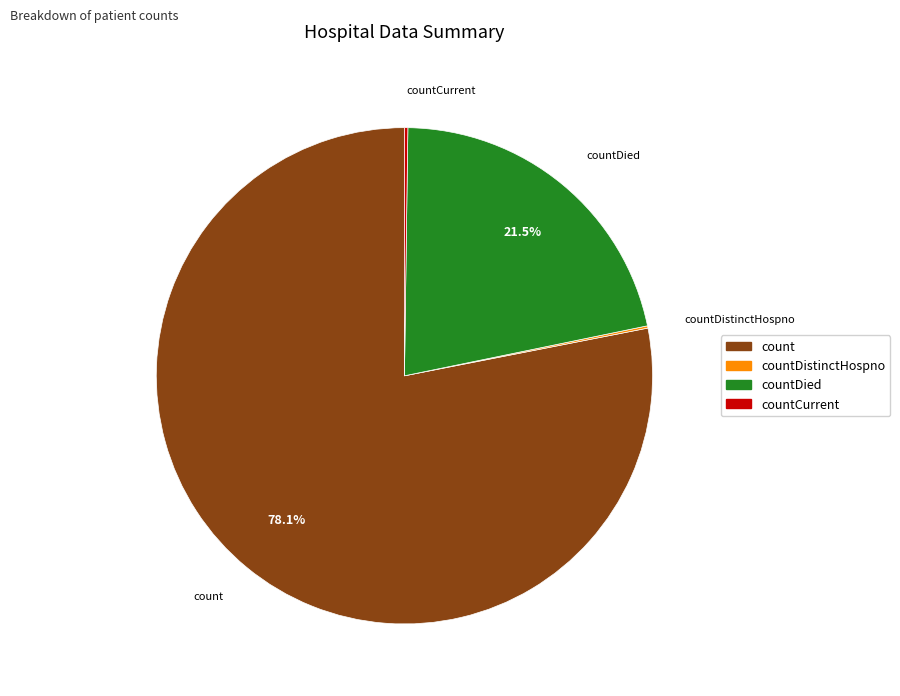

Is there any slice that represents more than half of the pie?

Yes